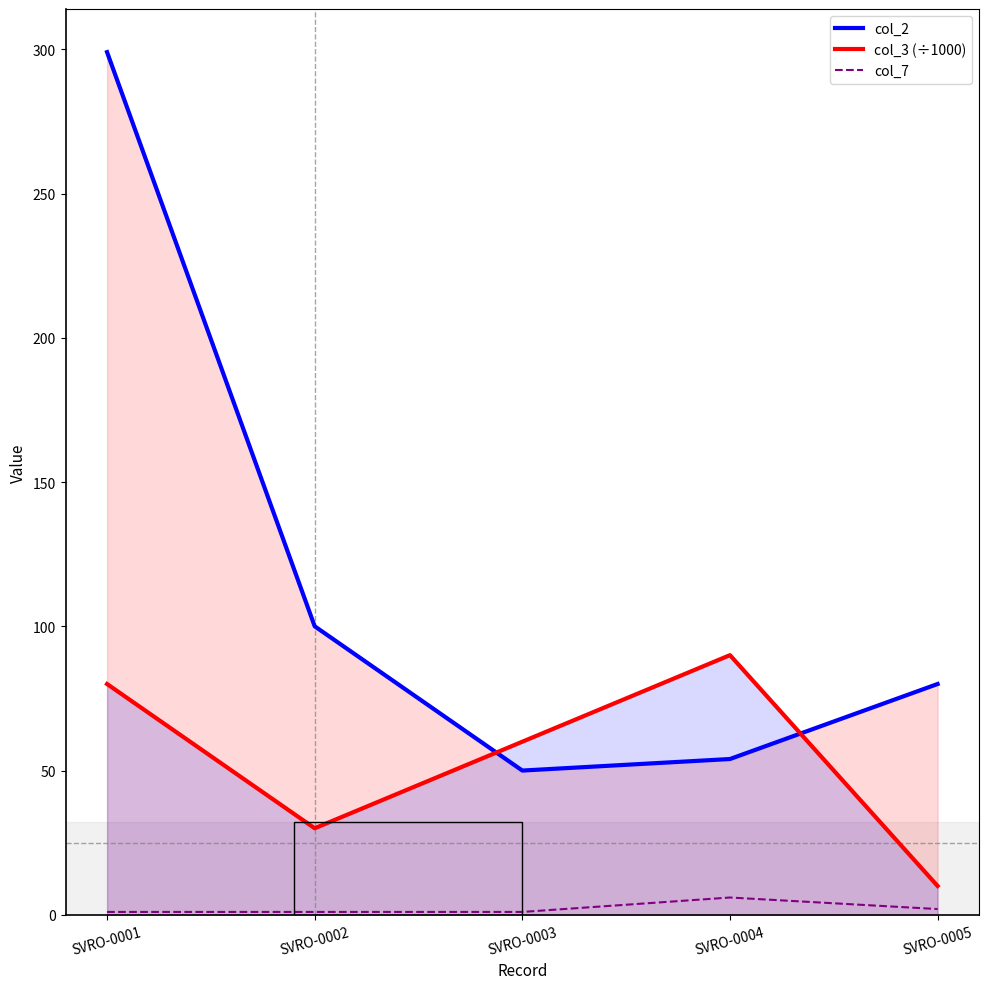

How many interior local peaks does the col_7 series have?

1